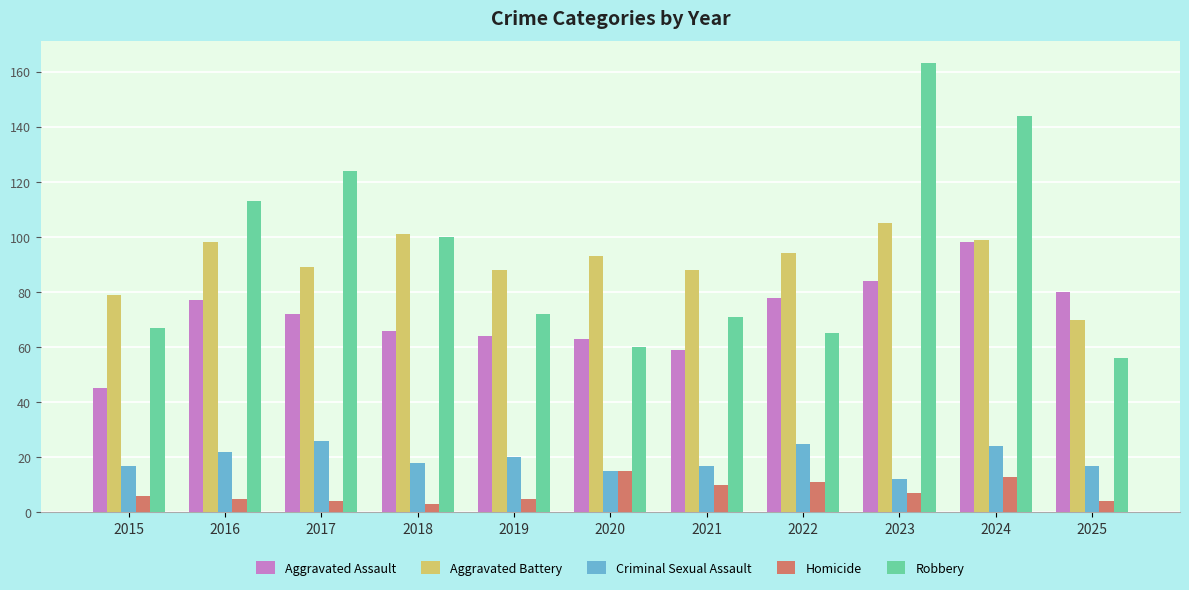

What is the minimum value for Homicide?

3